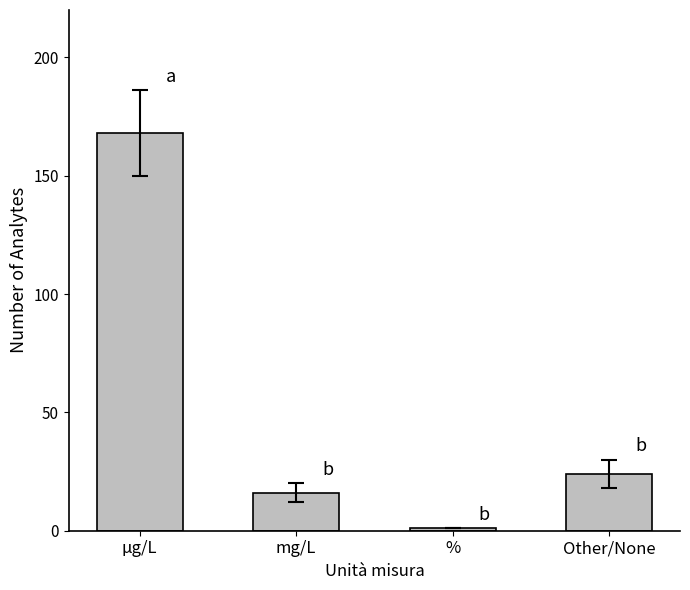

What is the difference between the values at Other/None and µg/L?

144